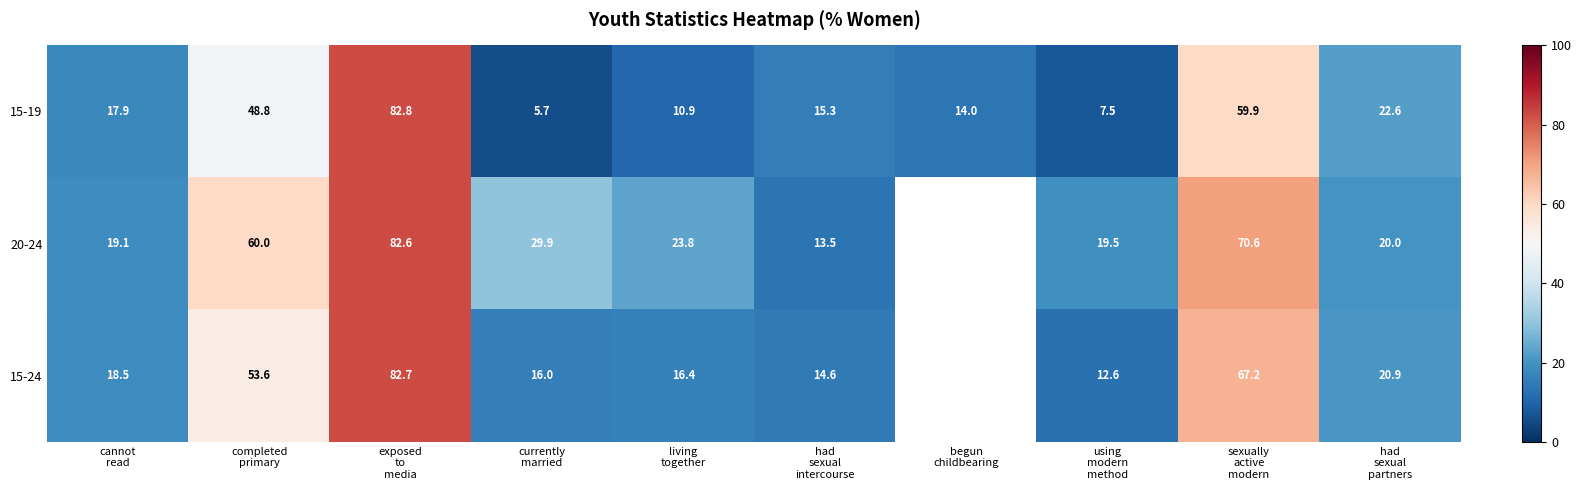

What is the smallest value displayed?

5.7